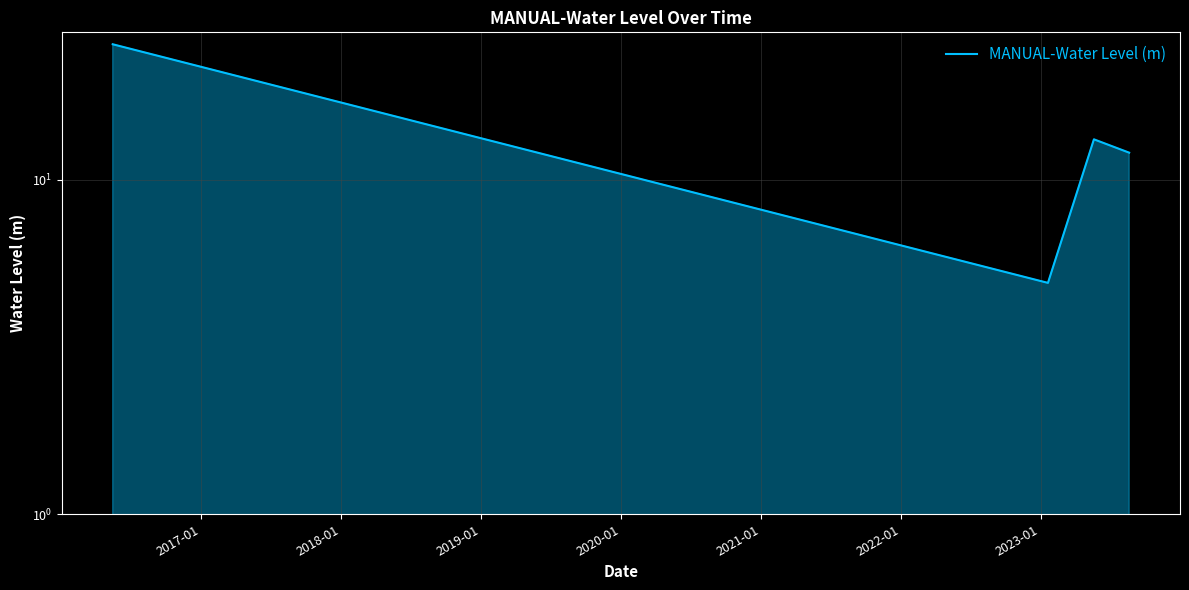

Reading left to right, list all the values displayed in this chart.

25.4	4.9	13.2	12.1